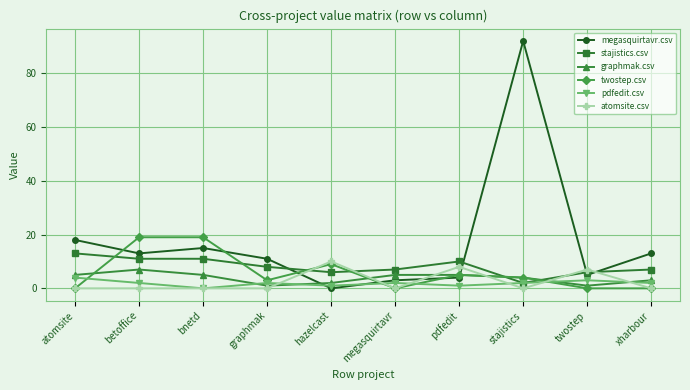

What is the total value across all series at betoffice?

52